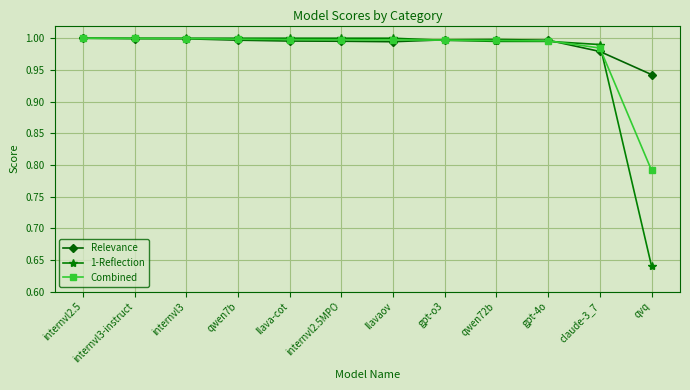

Which series has the largest total across all categories?

Relevance